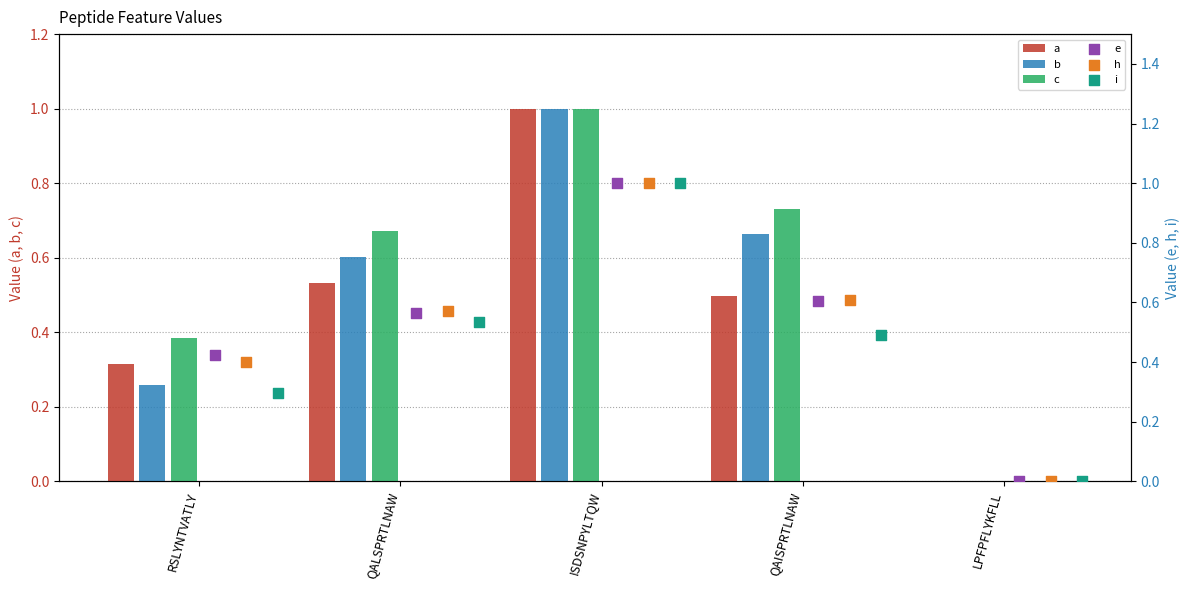

Which series has the widest spread of Y values?

a